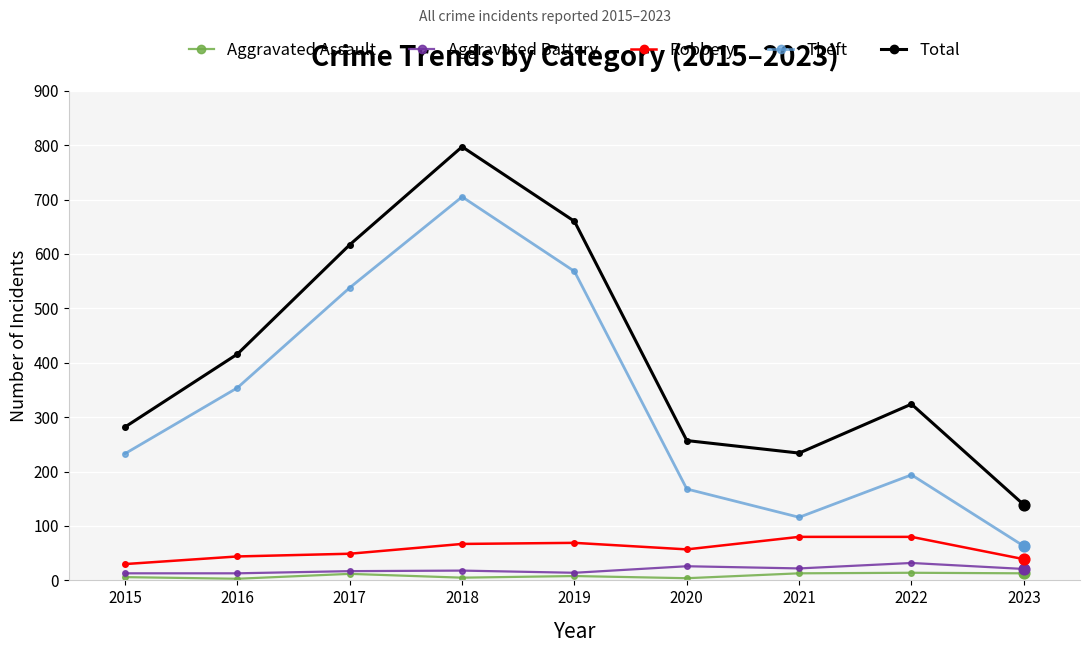

What are all the series names shown in the legend?

Aggravated Assault, Aggravated Battery, Robbery, Theft, Total